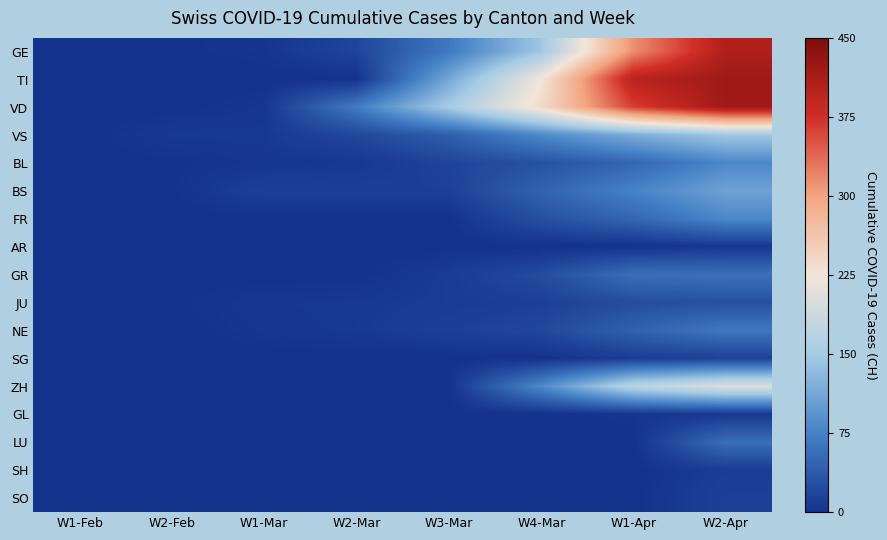

What is the spread (max minus min) of values at W1-Mar?

13